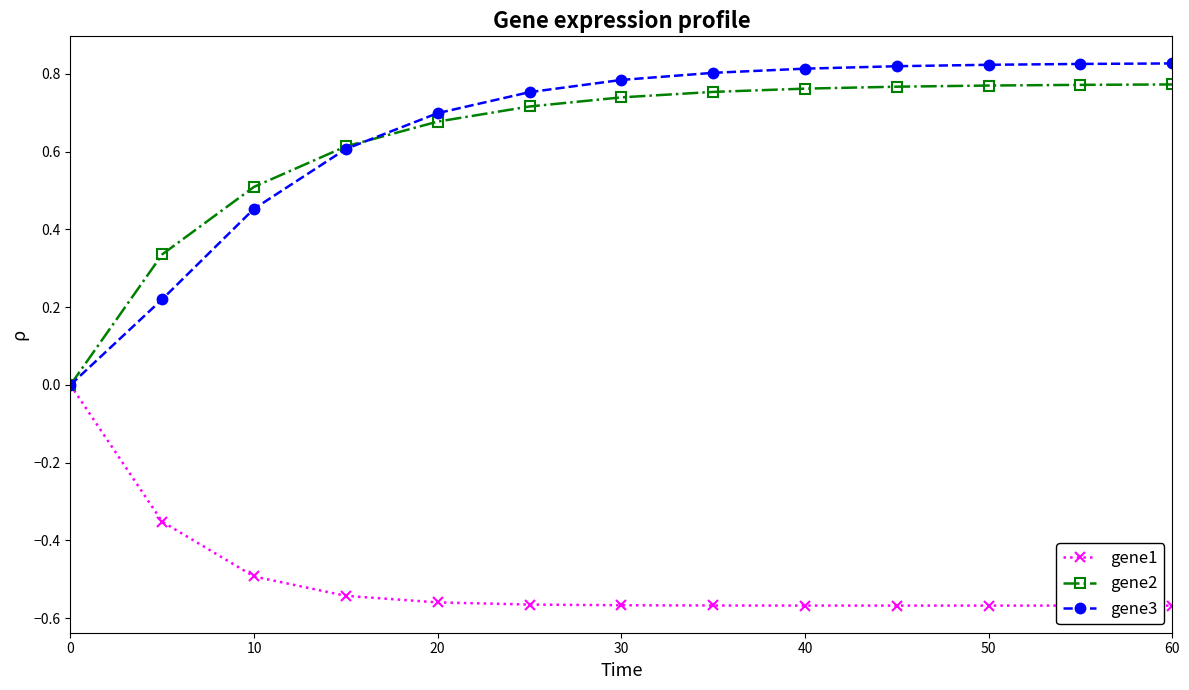

Which series has the widest spread of values?

gene3